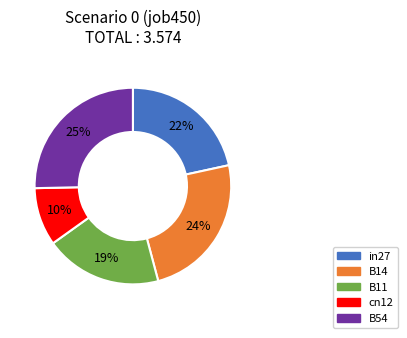

Rank the categories by value from highest to lowest.

B54, B14, in27, B11, cn12